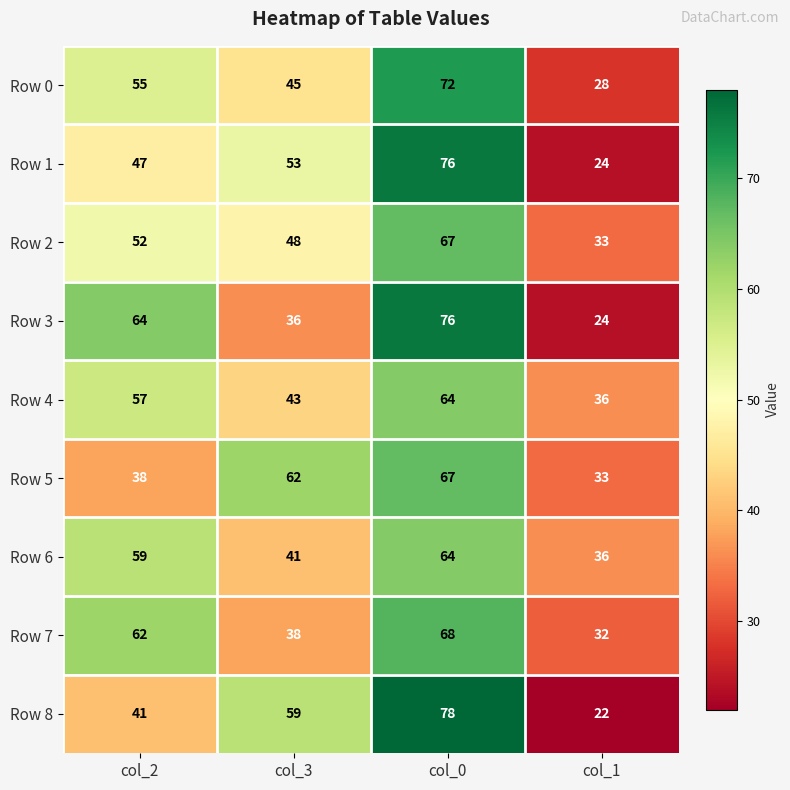

How many Row 8 values are between 41 and 78?

3